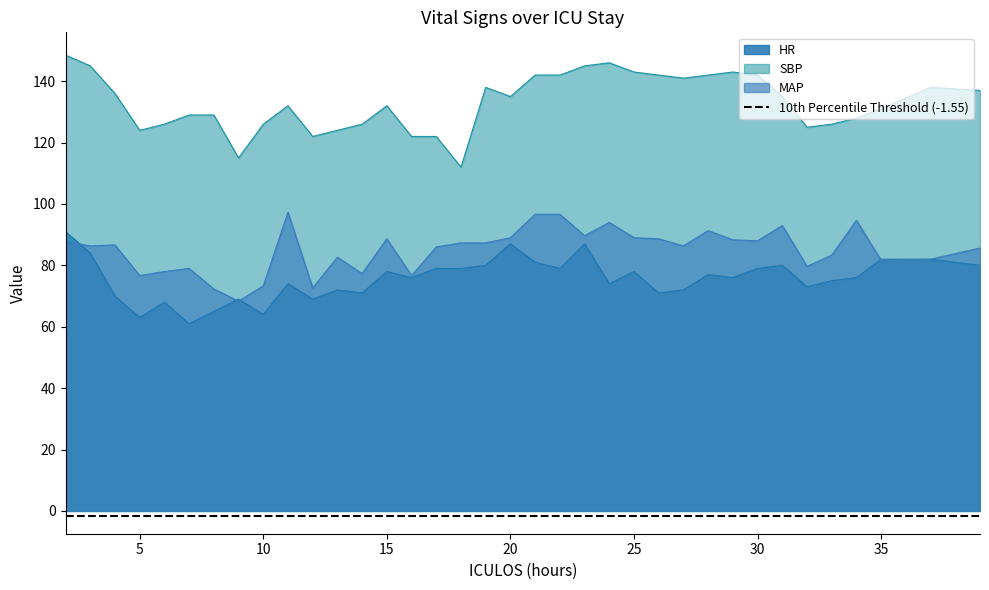

What is the minimum value shown in the chart?

61.0